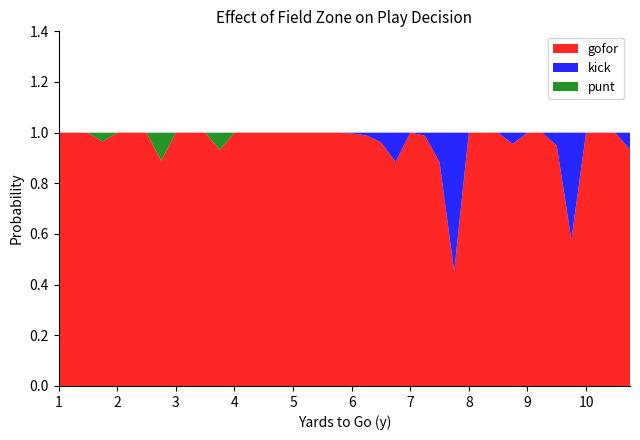

Reading left to right, list all the values displayed in this chart.

punt: 0.0	0.0	0.0	0.0	0.0	0.0	0.0	0.1	0.0	0.0	0.0	0.1	0.0	0.0	0.0	0.0	0.0	0.0	0.0	0.0	0.0	0.0	0.0	0.0	0.0	0.0	0.0	0.0	0.0	0.0	0.0	0.0	0.0	0.0	0.0	0.0	0.0	0.0	0.0	0.0
kick: 0.0	0.0	0.0	0.0	0.0	0.0	0.0	0.0	0.0	0.0	0.0	0.0	0.0	0.0	0.0	0.0	0.0	0.0	0.0	0.0	0.0	0.0	0.0	0.1	0.0	0.0	0.1	0.5	0.0	0.0	0.0	0.0	0.0	0.0	0.1	0.4	0.0	0.0	0.0	0.1
gofor: 1.0	1.0	1.0	1.0	1.0	1.0	1.0	0.9	1.0	1.0	1.0	0.9	1.0	1.0	1.0	1.0	1.0	1.0	1.0	1.0	1.0	1.0	1.0	0.9	1.0	1.0	0.9	0.5	1.0	1.0	1.0	1.0	1.0	1.0	0.9	0.6	1.0	1.0	1.0	0.9